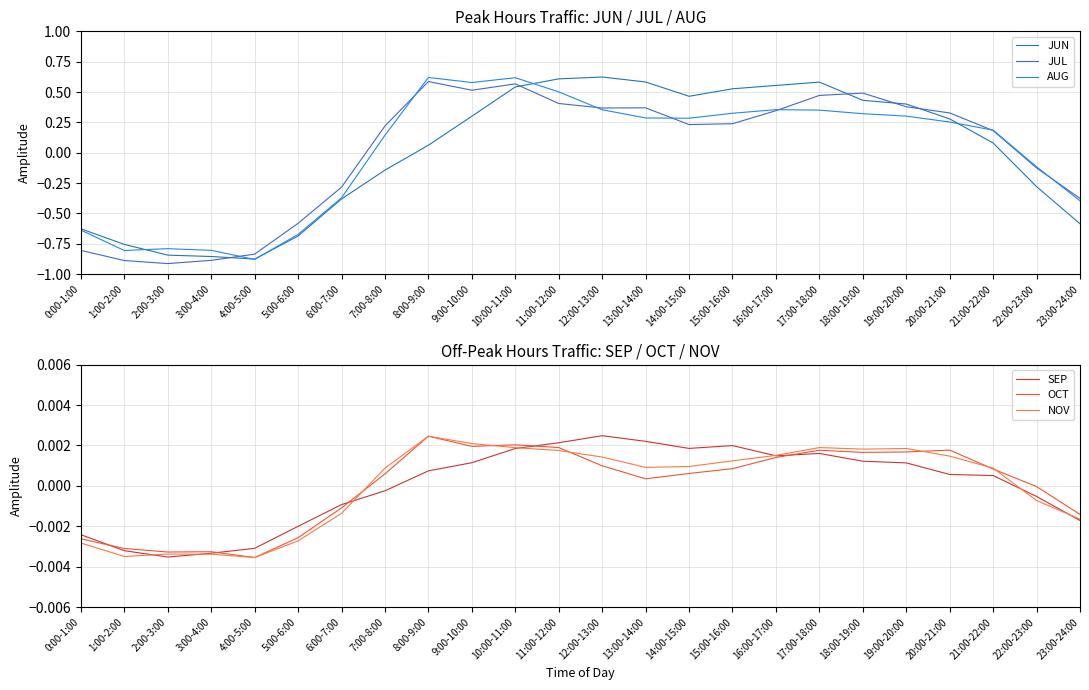

The value of JUL at 23:00-24:00 is -0.4. True or false?

True